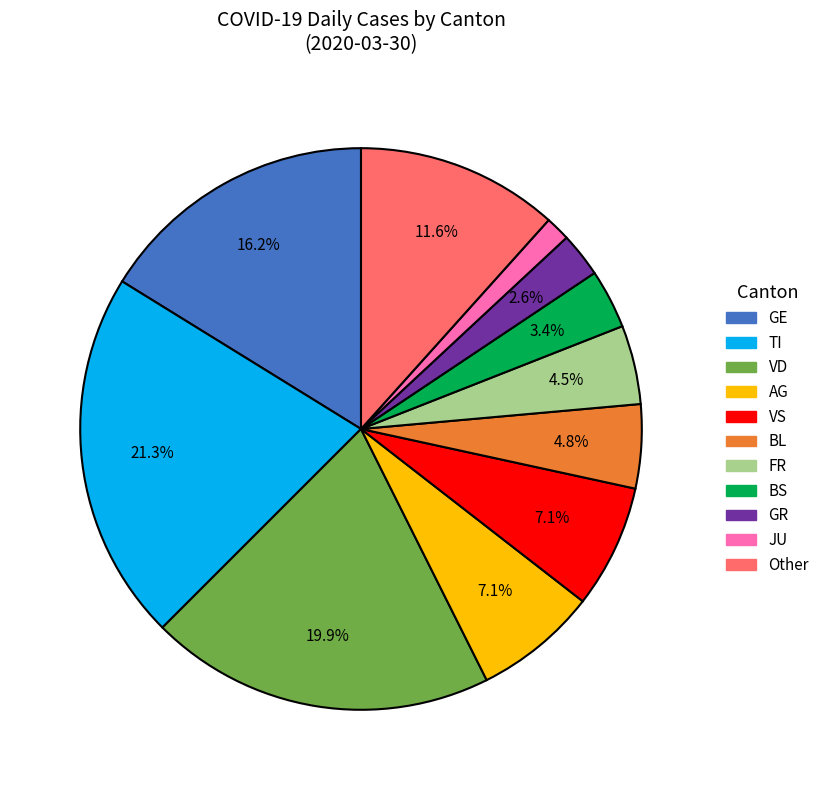

Is there any slice that represents more than half of the pie?

No